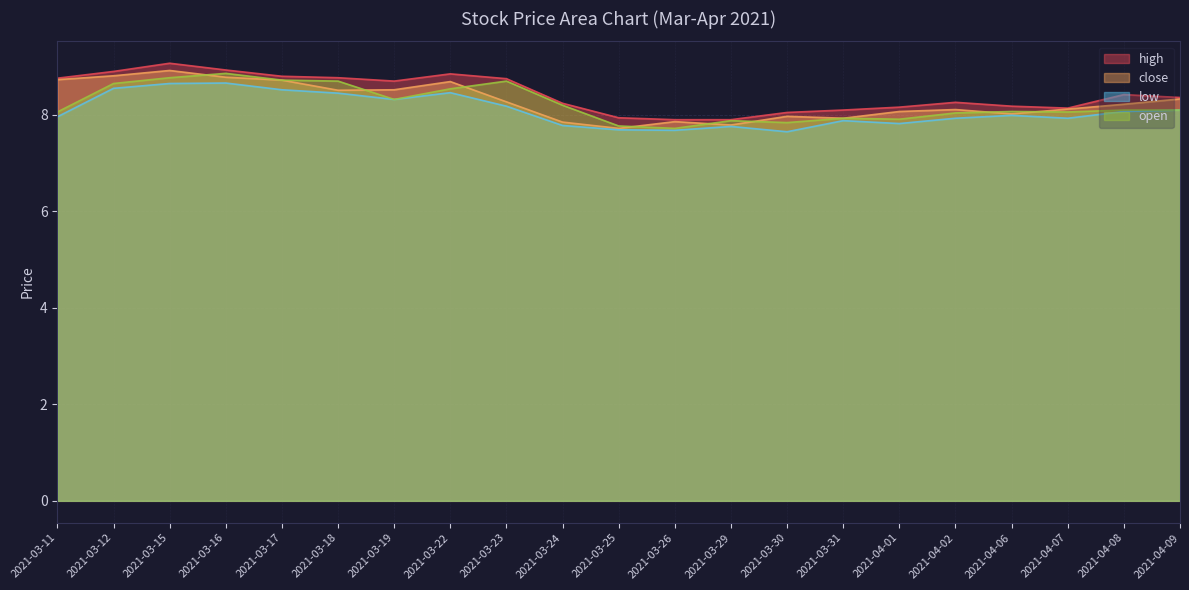

How many interior local peaks does the open series have?

5